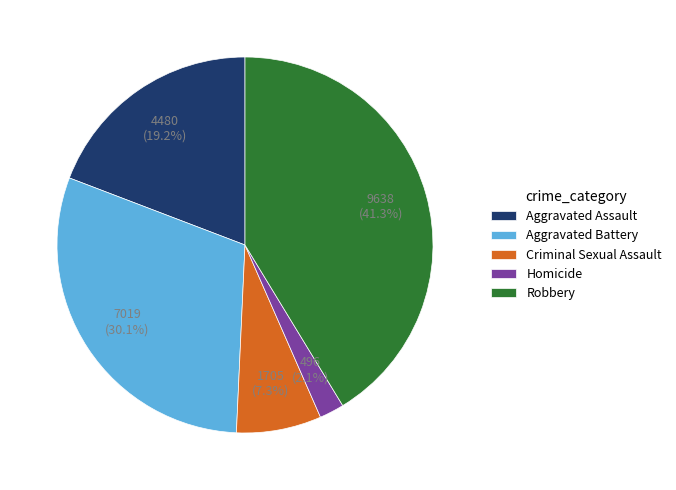

How many segments does this pie chart have?

5